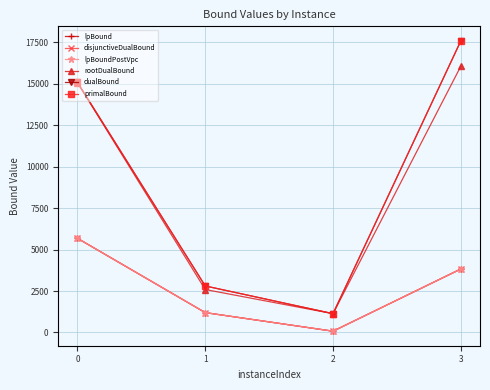

Does the chart have visible grid lines?

Yes